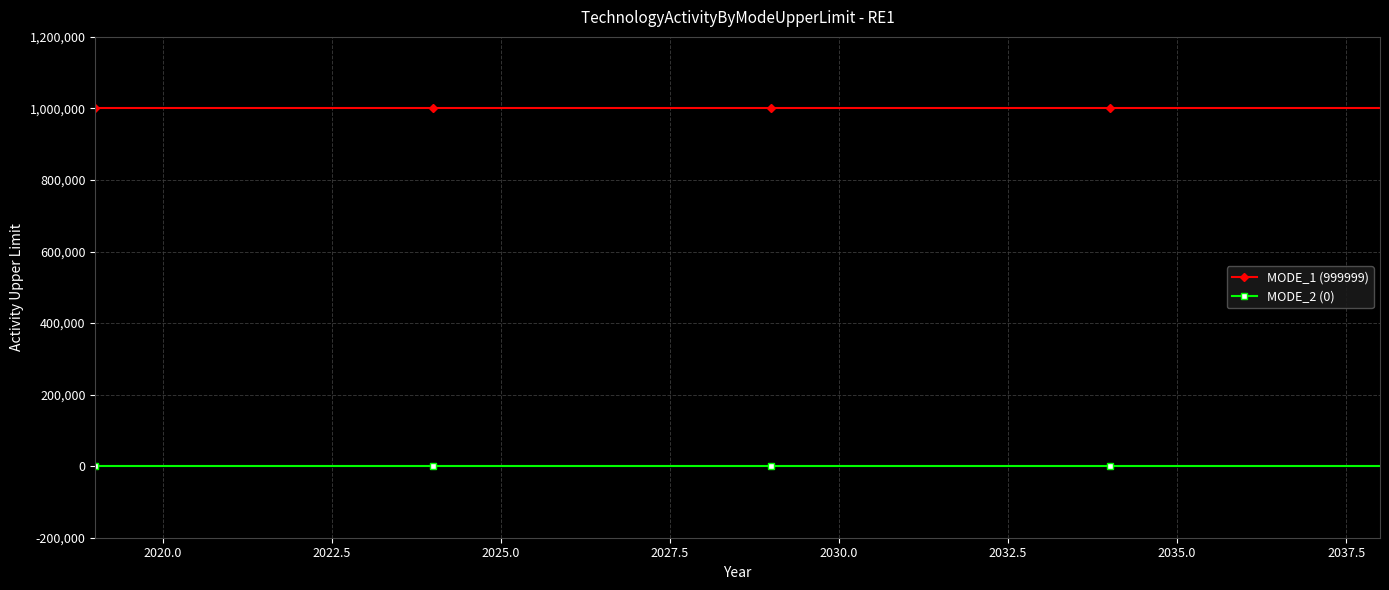

Rank the series by their maximum value, from lowest to highest.

MODE_2 (0), MODE_1 (999999)